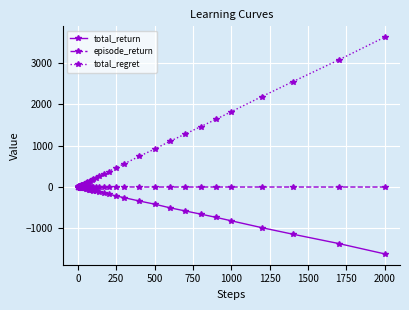

At how many categories does at least one series exceed 2060?

4